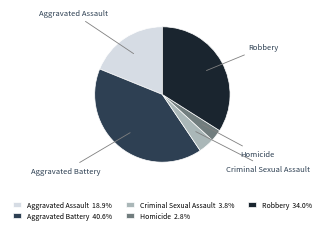

Does any single category account for the majority?

No